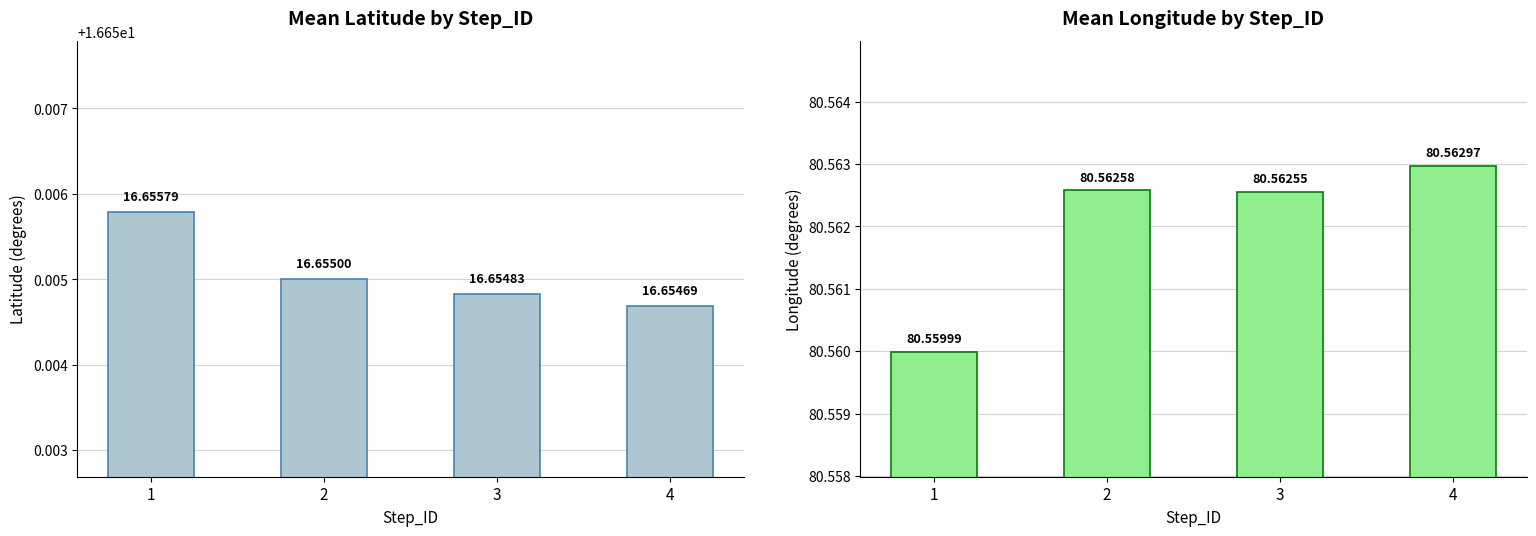

How many groups of bars are there?

4